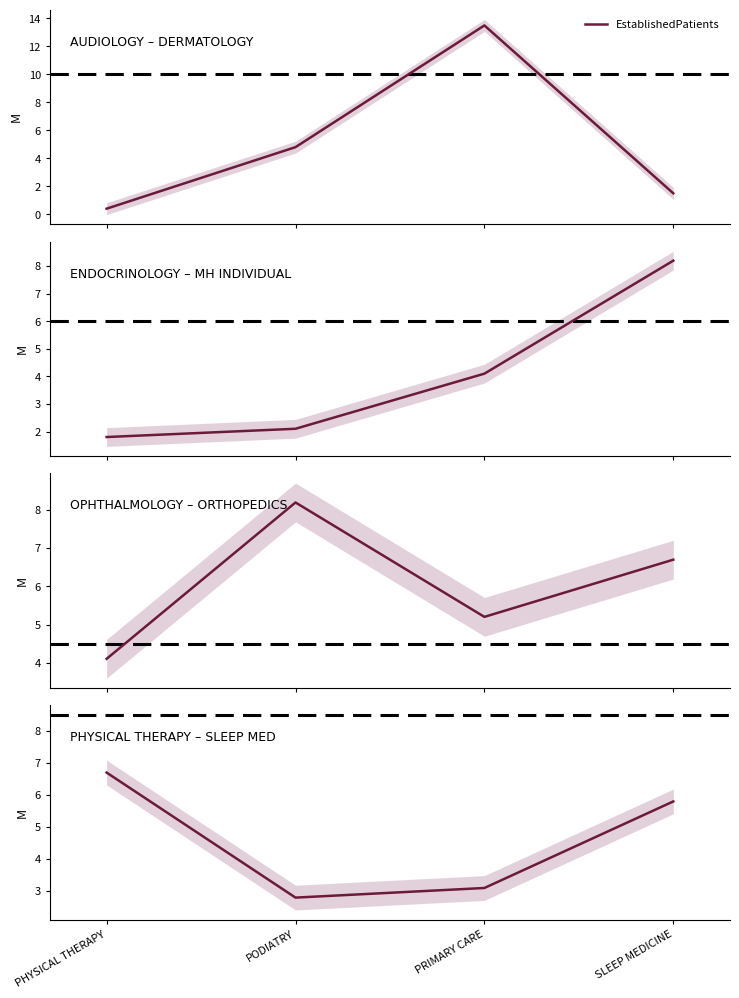

How many lines are shown in the chart?

1